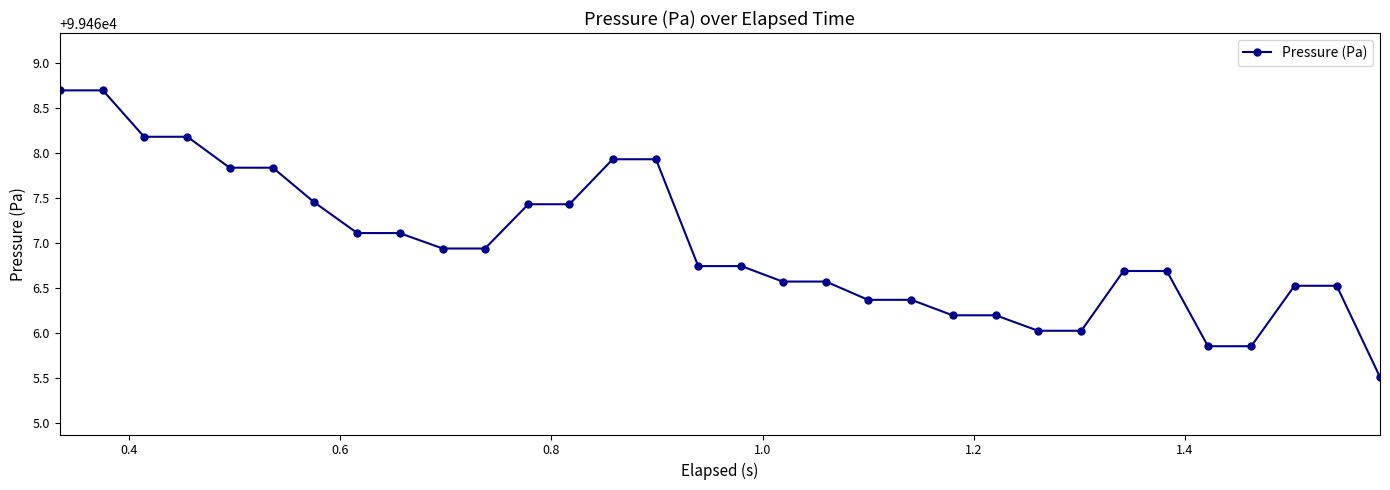

What is the value of the 24th point from the left?

99466.0